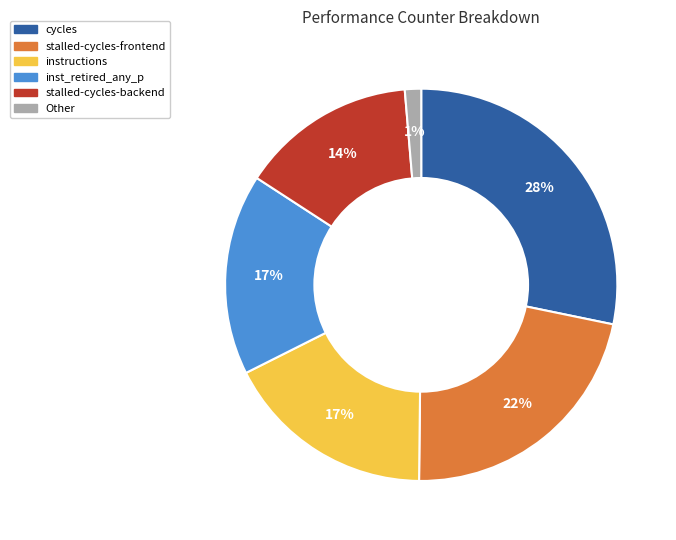

The Other slice represents 11% of the pie. True or false?

False